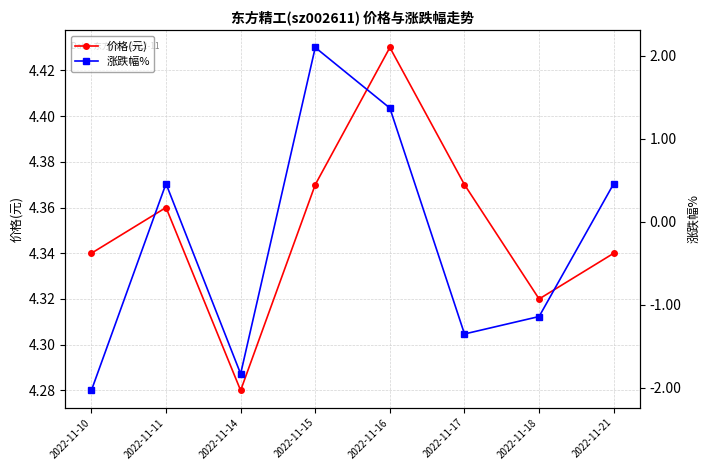

At which label does 涨跌幅% first exceed 0?

2022-11-11